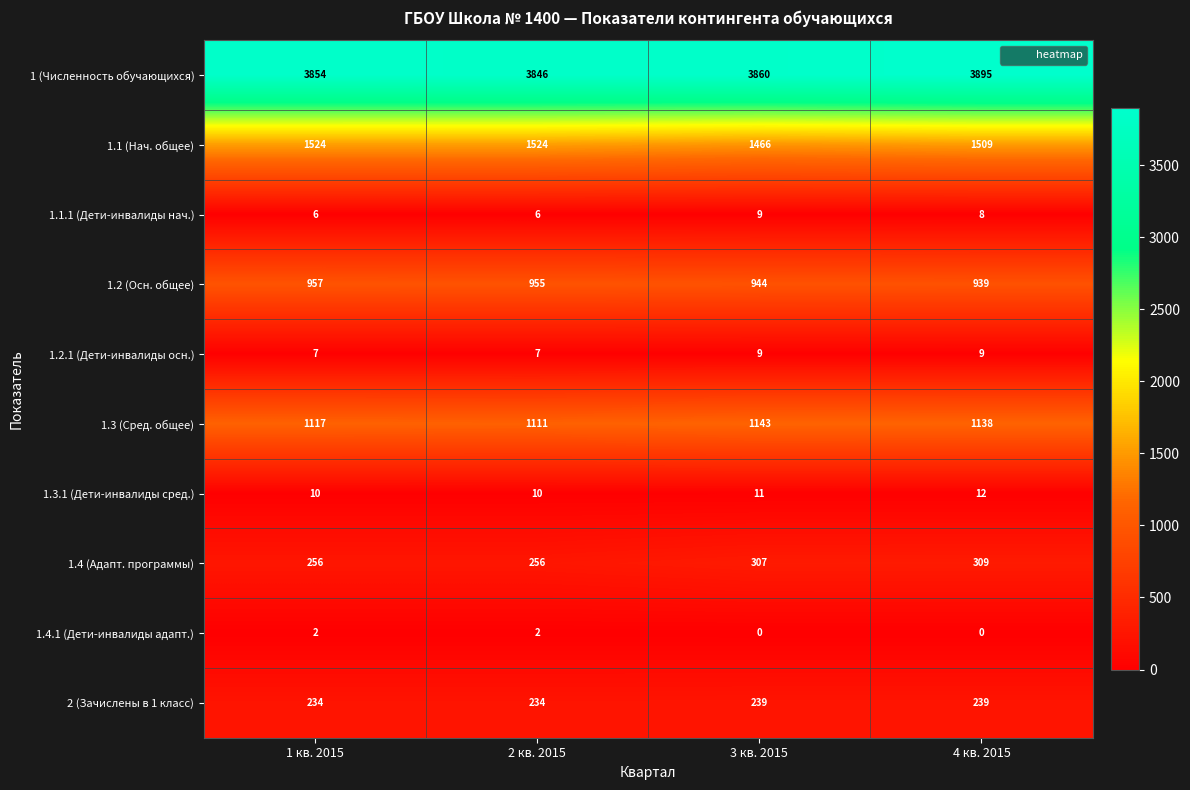

Between 2 кв. 2015 and 3 кв. 2015, which series saw the biggest shift?

1.1 (Нач. общее)